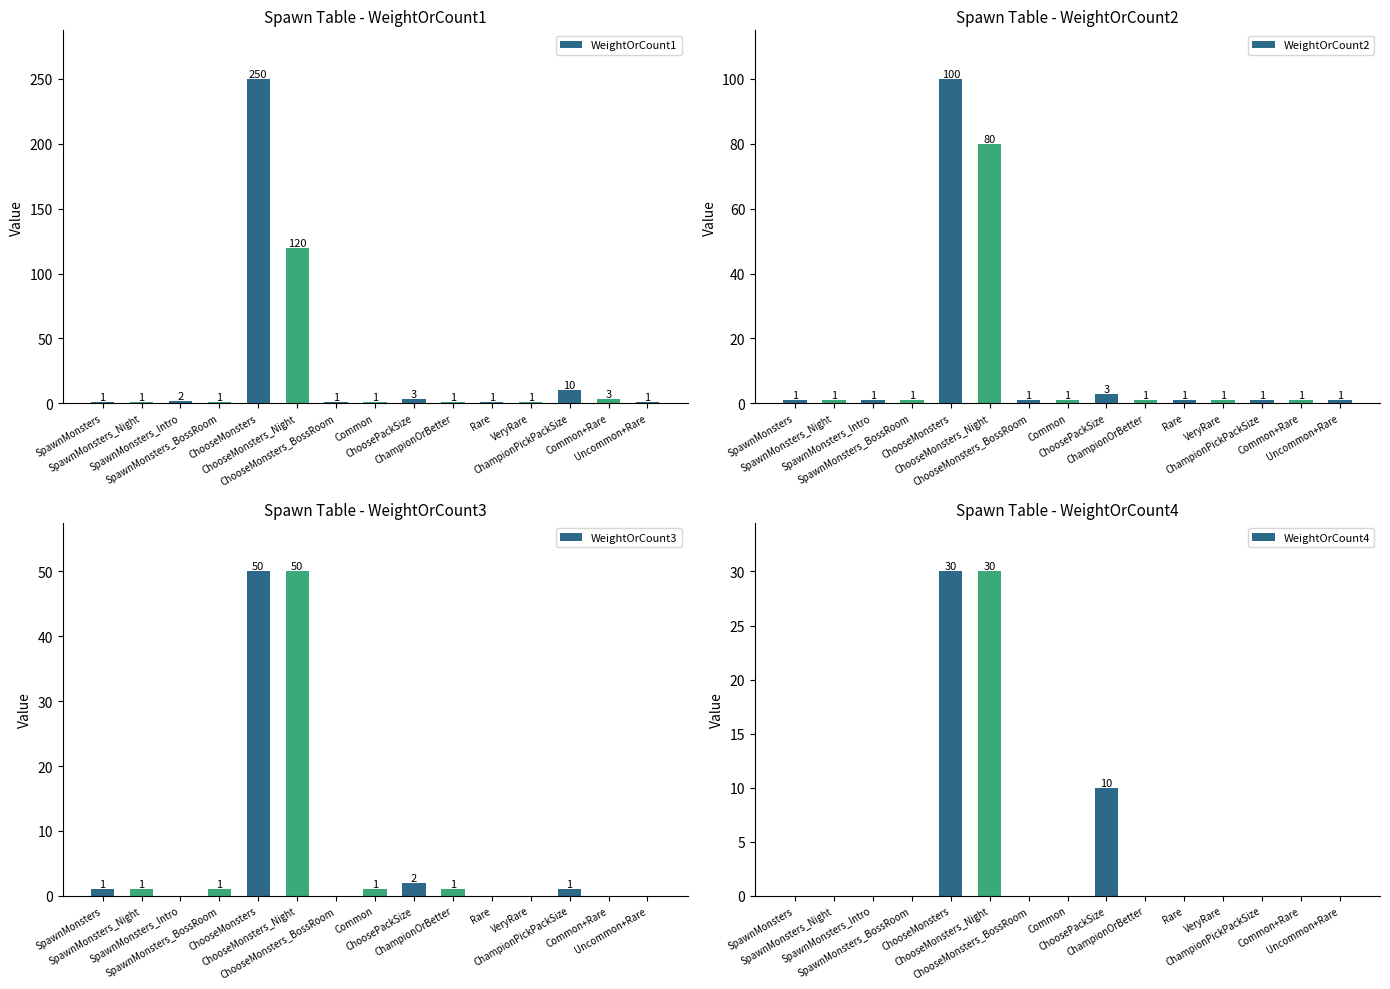

What is the value of the WeightOrCount3 bar at the 4th from the left?

1